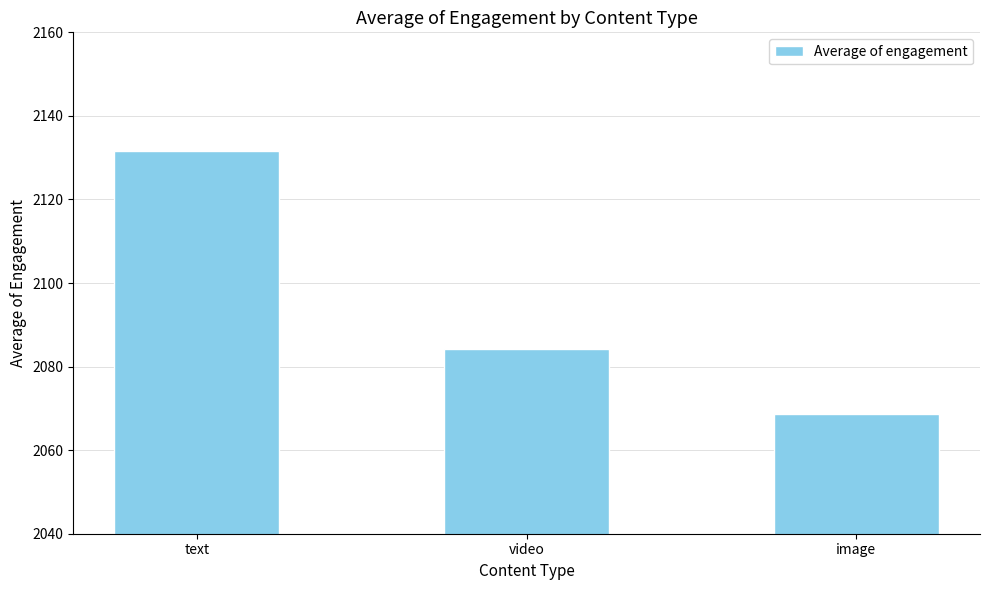

What is the difference between the maximum and minimum values?

62.8